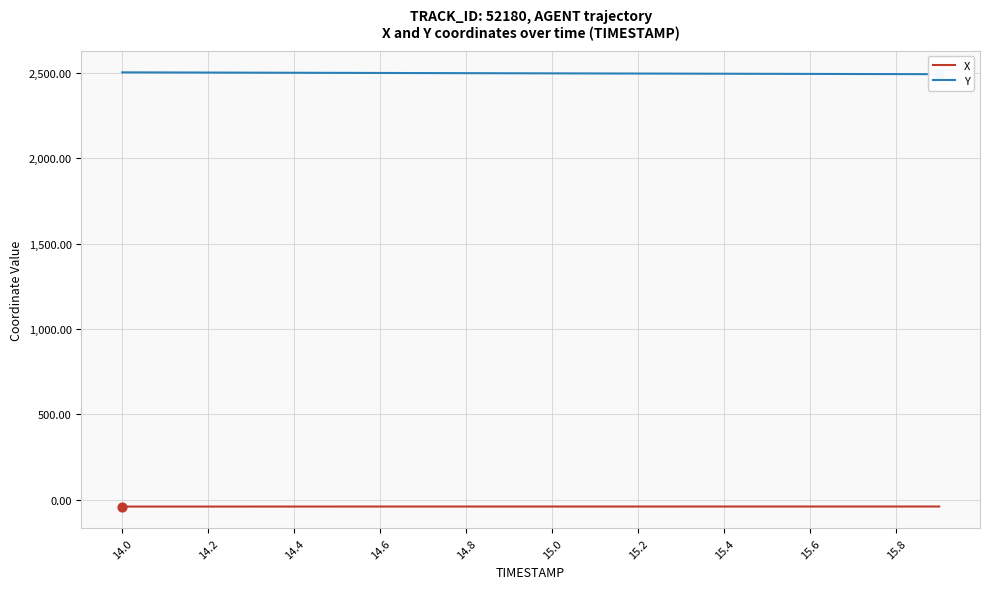

Which series has the largest Y range (max minus min)?

Y